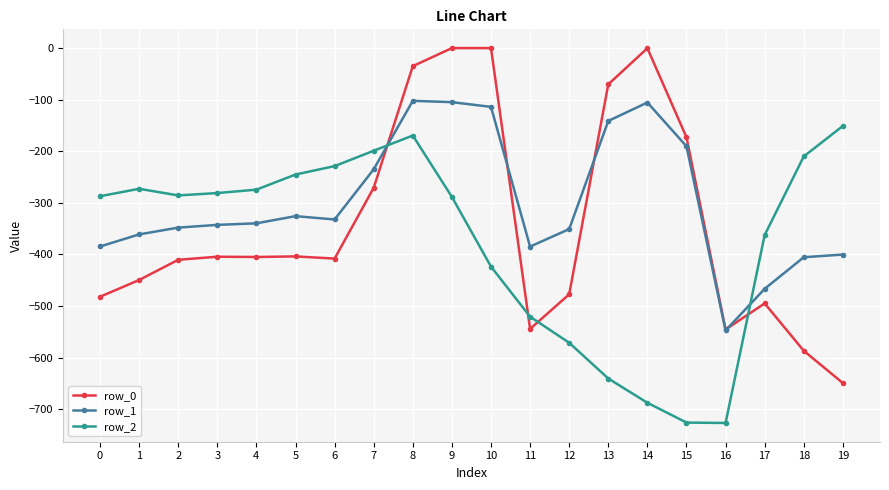

True or false: row_1 and row_2 intersect in this chart.

True